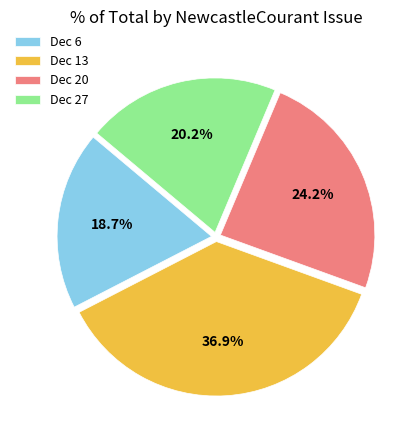

Rank the categories by value from lowest to highest.

Dec 6, Dec 27, Dec 20, Dec 13